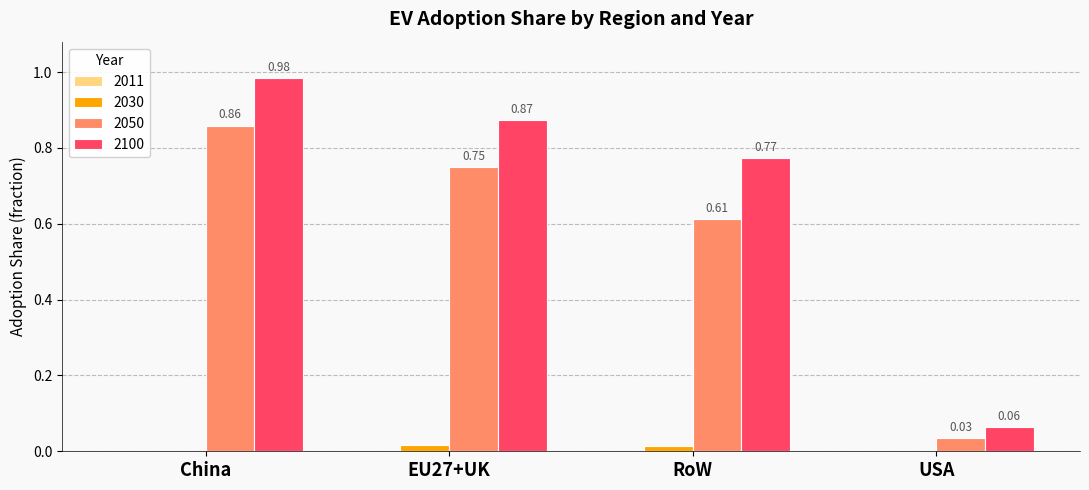

Which category has the highest value across all series?

China